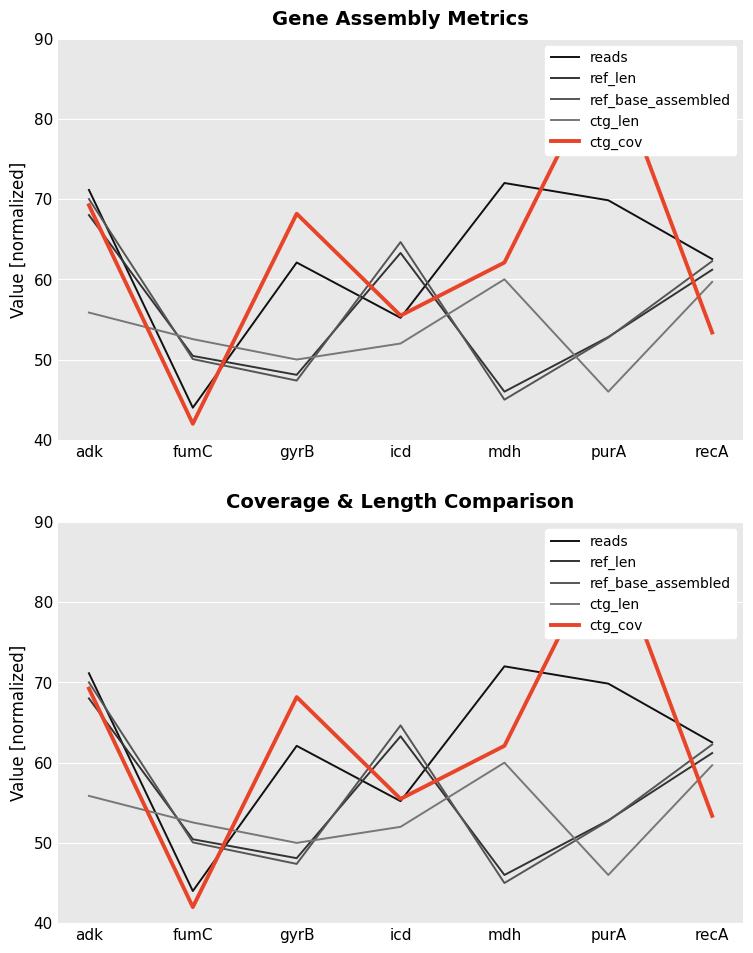

What is the label of the 5th point from the left?

mdh